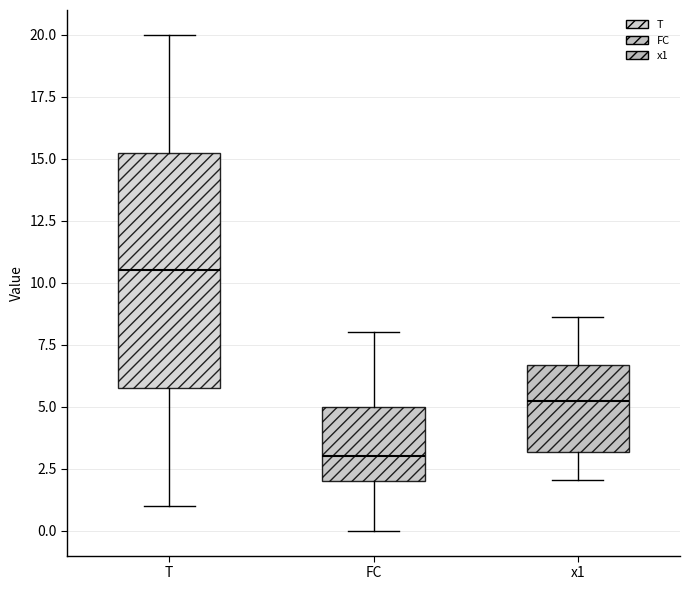

Reading left to right, read every box against the y-axis: the position of its median line, the range the box covers, and the ends of its whiskers. The values are not printed on the chart, so give them approximately, as read against the axis.

T: median 10.5, box 6.0 to 15.5, whiskers 1.0 to 20.0
FC: median 3.0, box 2.0 to 5.0, whiskers 0.0 to 8.0
x1: median 5.0, box 3.0 to 6.5, whiskers 2.0 to 8.5